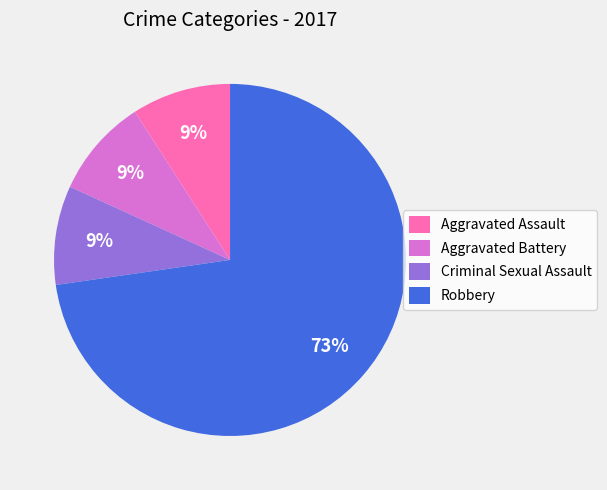

True or false: Aggravated Assault accounts for 20% of the total.

False